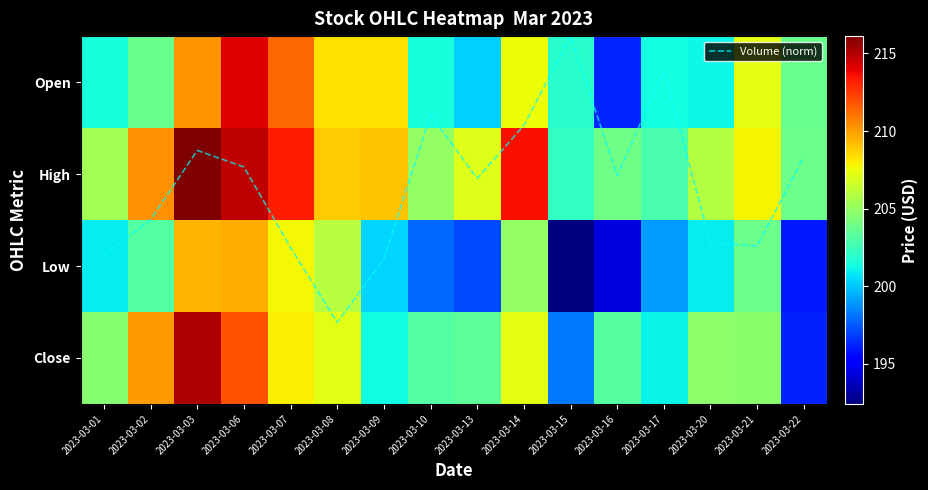

List the labels in order of Low value, largest first.

2023-03-06, 2023-03-03, 2023-03-07, 2023-03-08, 2023-03-14, 2023-03-21, 2023-03-02, 2023-03-20, 2023-03-01, 2023-03-09, 2023-03-17, 2023-03-10, 2023-03-13, 2023-03-22, 2023-03-16, 2023-03-15